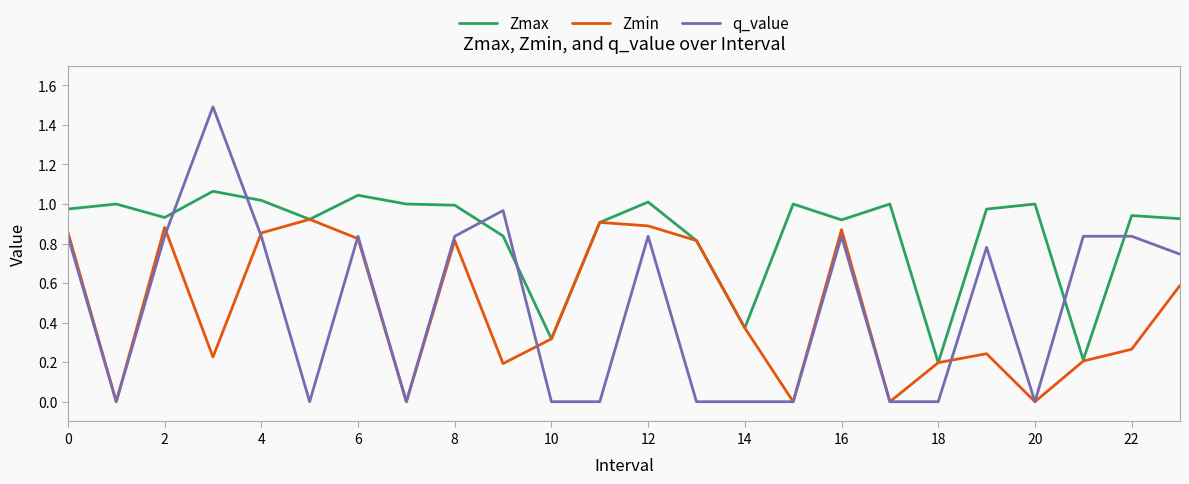

List the series in order of their peak value, lowest first.

Zmin, Zmax, q_value